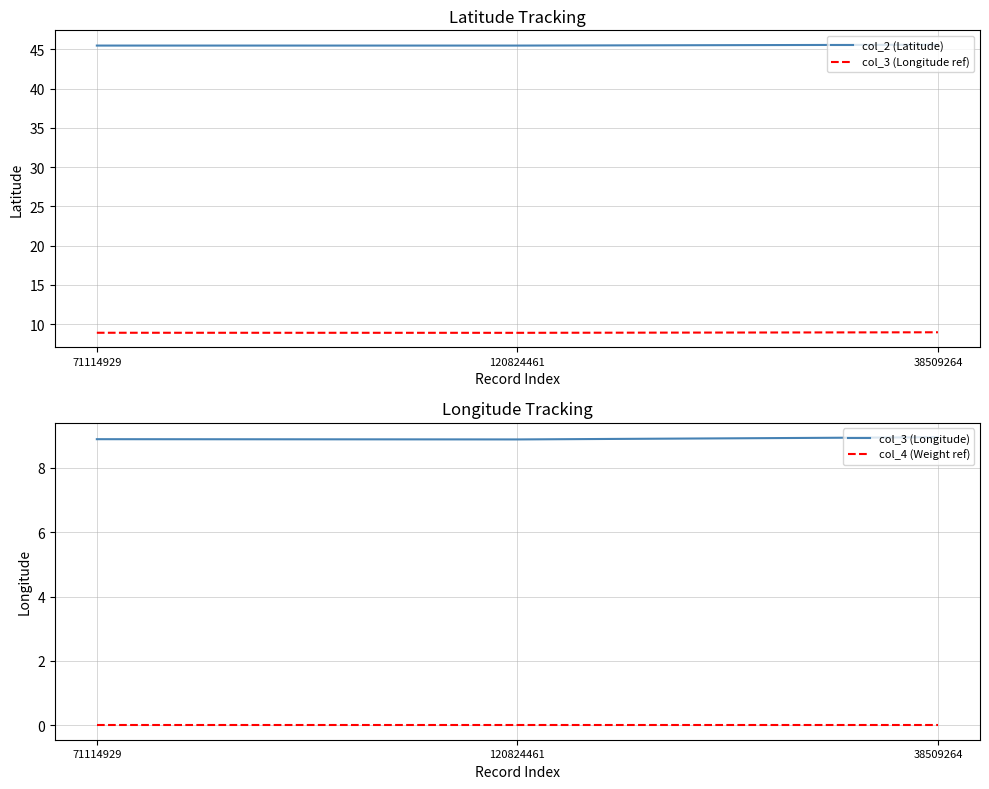

What is the label of the 3rd point from the left?

38509264